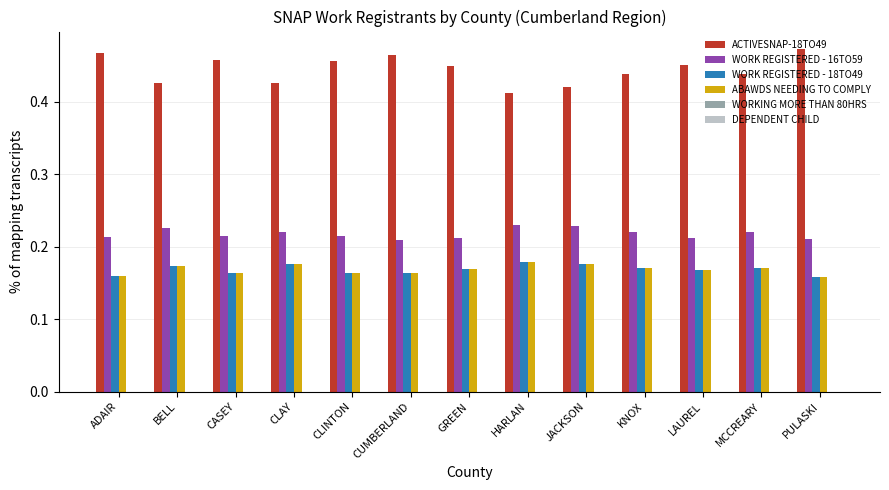

What is the total value across all series at CLAY?

1.0